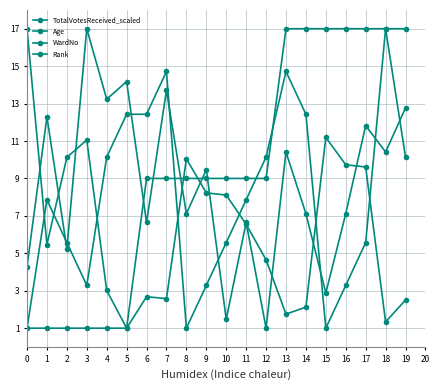

How many values in the Rank series exceed 7?

11